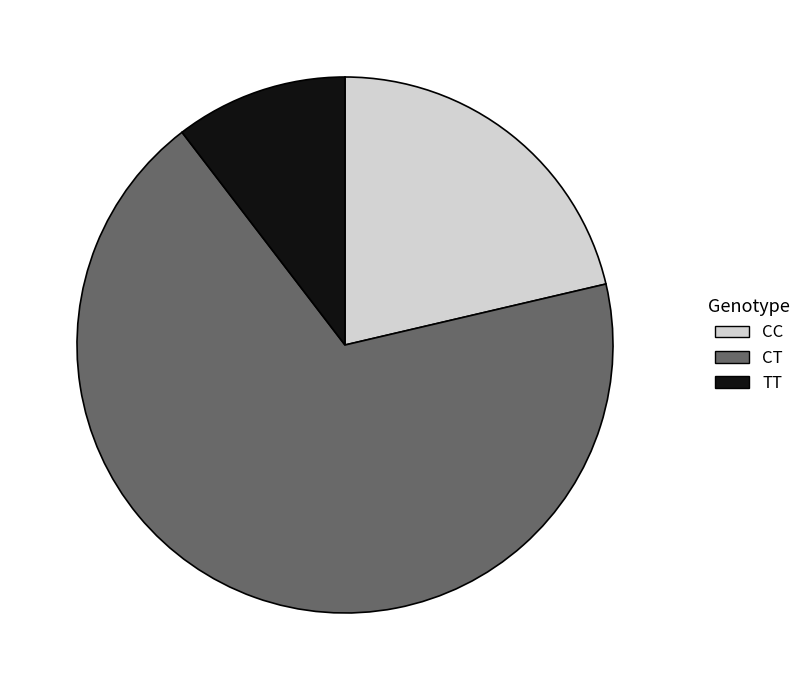

Is there any slice that represents more than half of the pie?

Yes